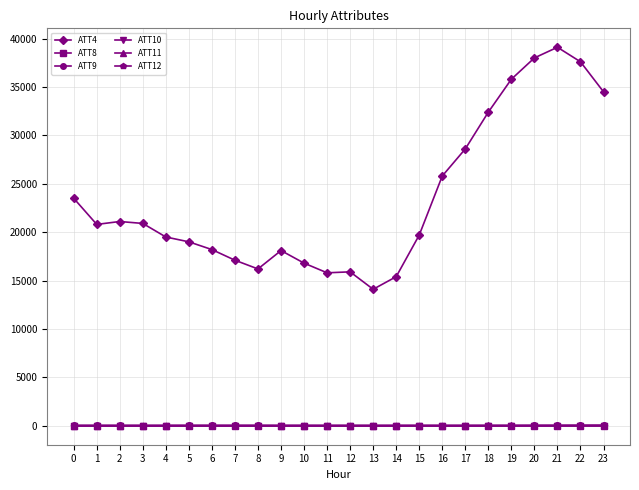

True or false: ATT11 has more than 0 interior local peaks.

True